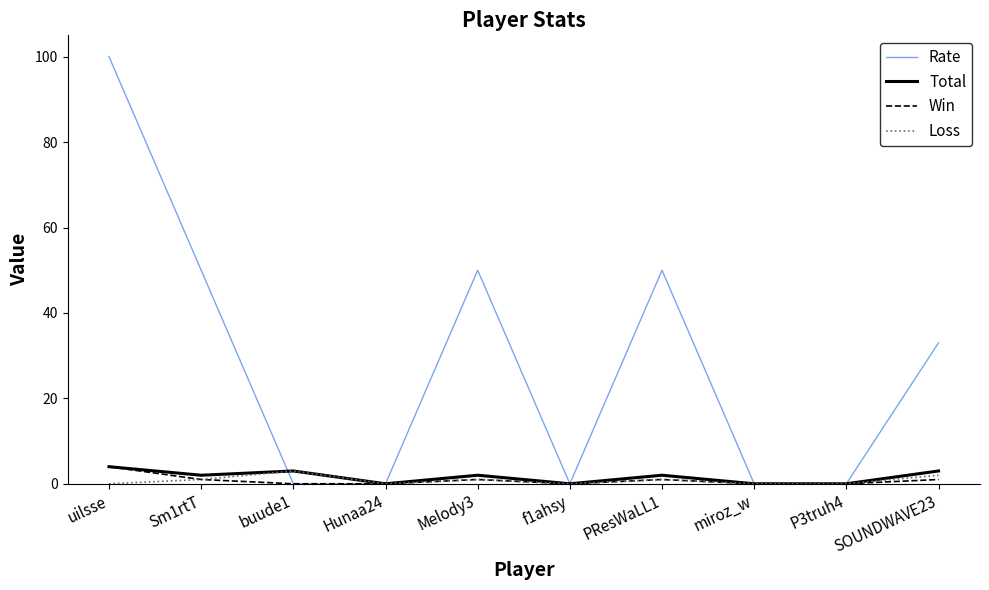

Which series has the largest range (max minus min)?

Rate